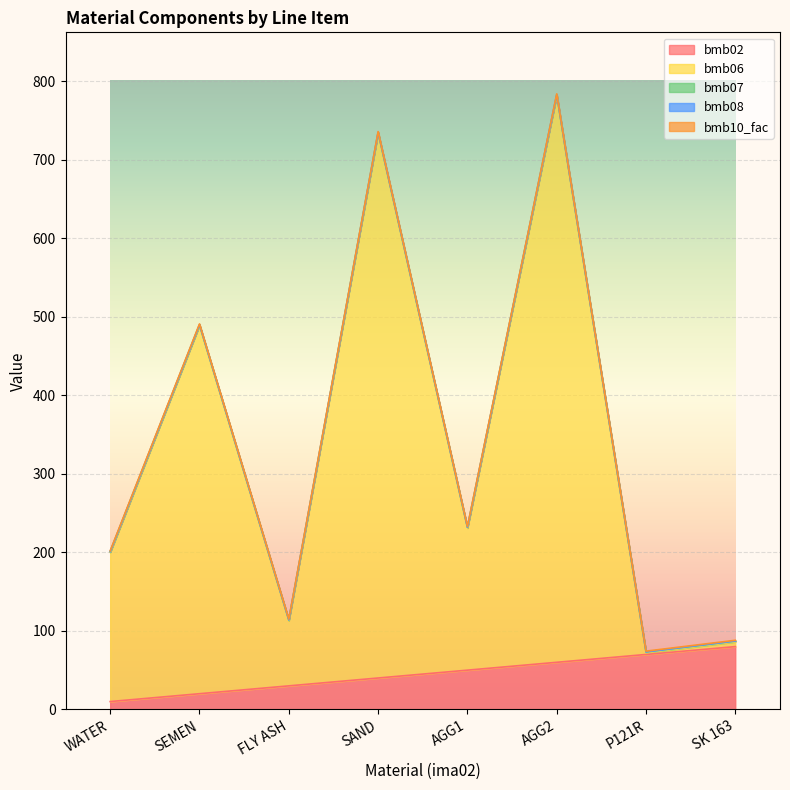

True or false: bmb02 and bmb10_fac intersect in this chart.

False